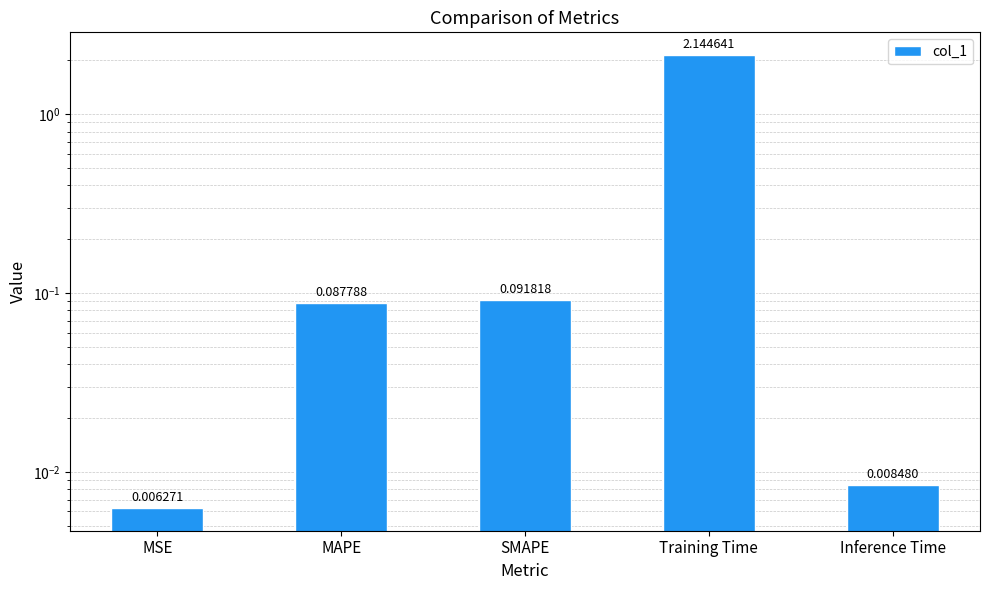

List the labels in order of value, smallest first.

MSE, Inference Time, MAPE, SMAPE, Training Time